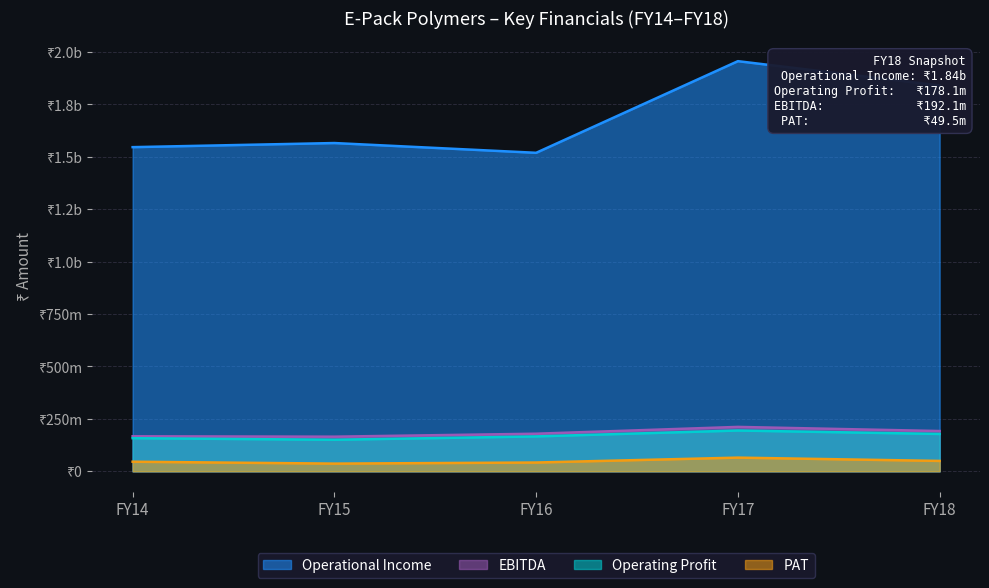

What is the minimum value for Operating Profit?

150508134